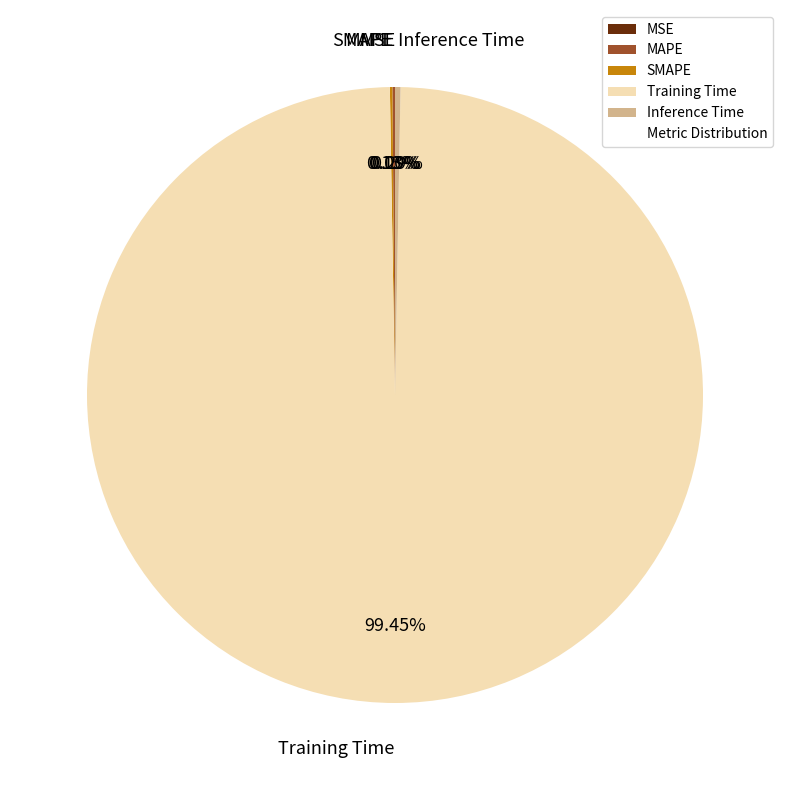

Is it true that Inference Time is 0% of the pie?

True